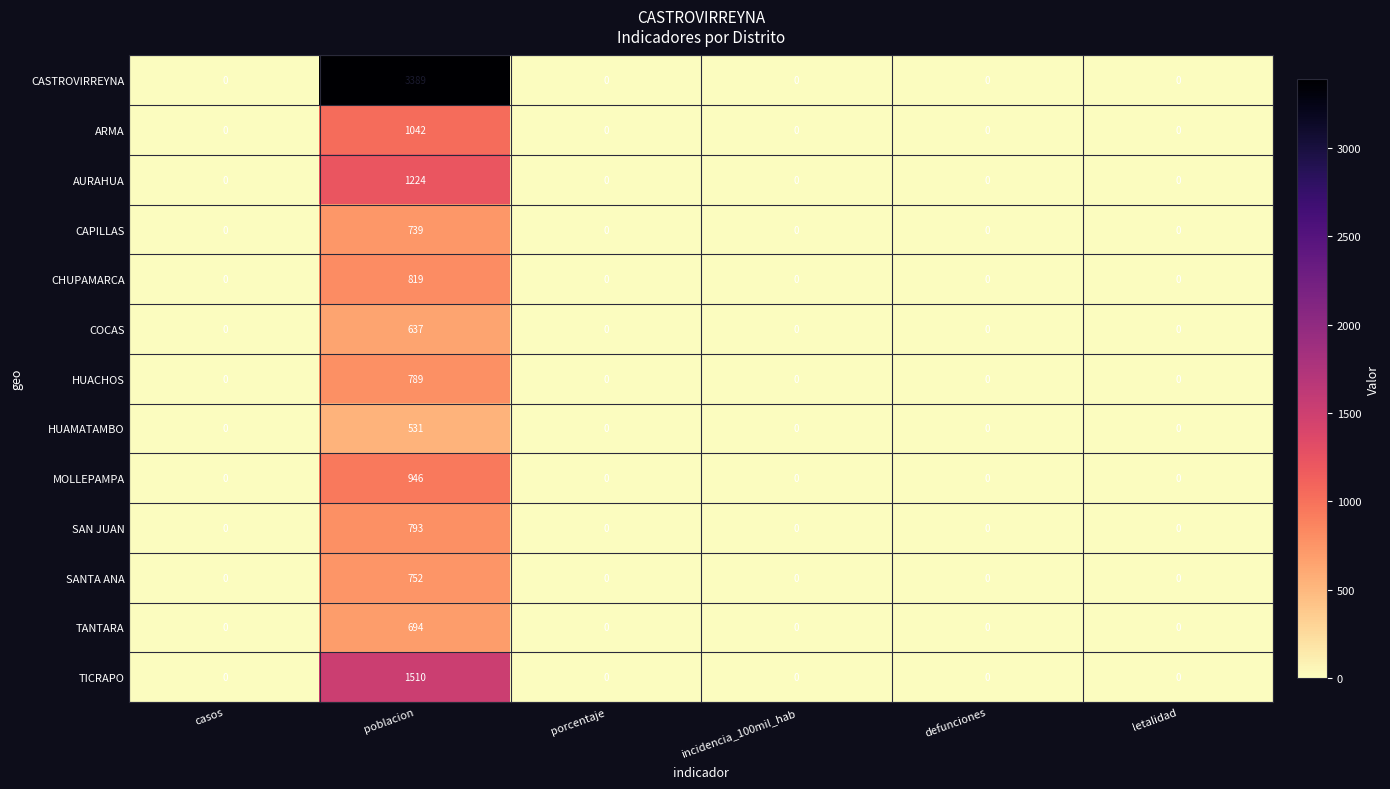

How many categories are shown in the chart?

6